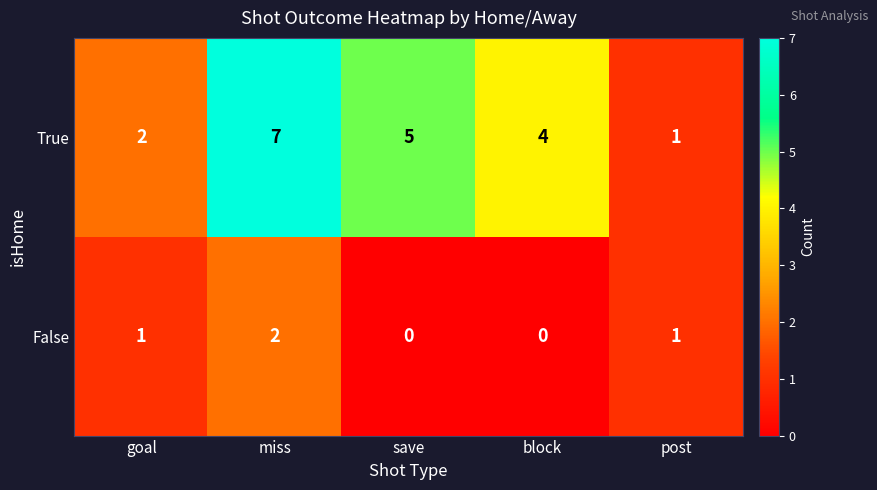

Which category has the highest value in the False series?

miss